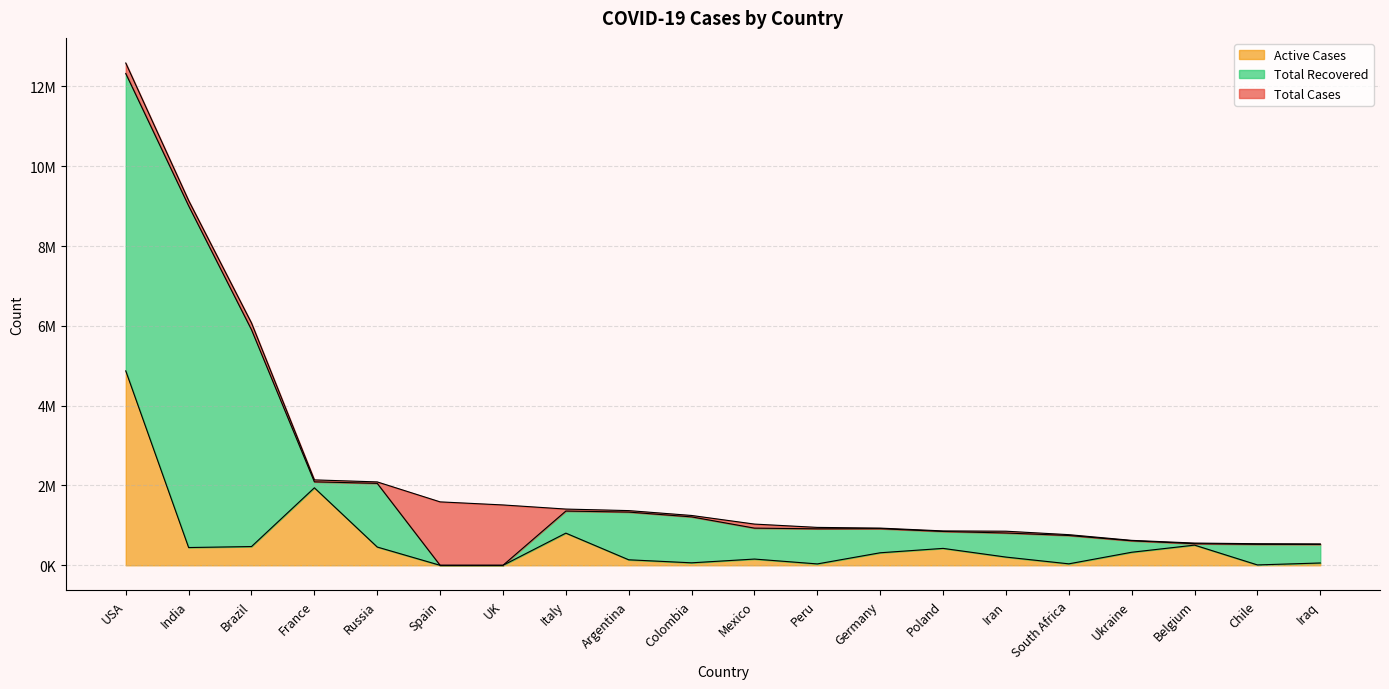

True or false: Total Cases and Active Cases intersect in this chart.

False